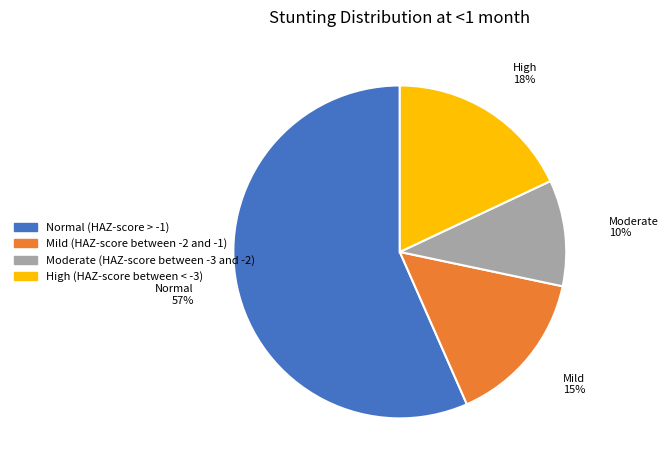

To the nearest percent, what portion does Normal (HAZ-score > -1) represent?

57%